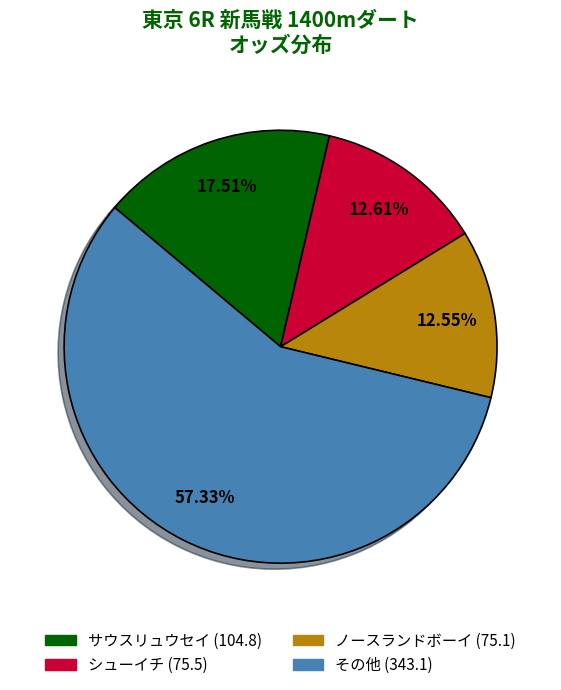

Is there a majority slice in this chart?

Yes